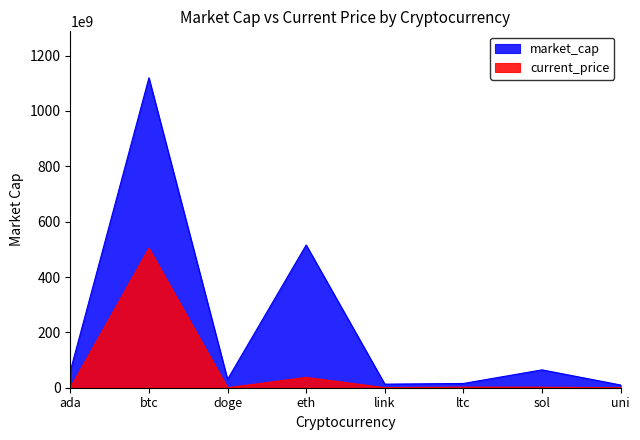

Rank the categories by current_price value from highest to lowest.

btc, eth, ltc, sol, link, uni, ada, doge